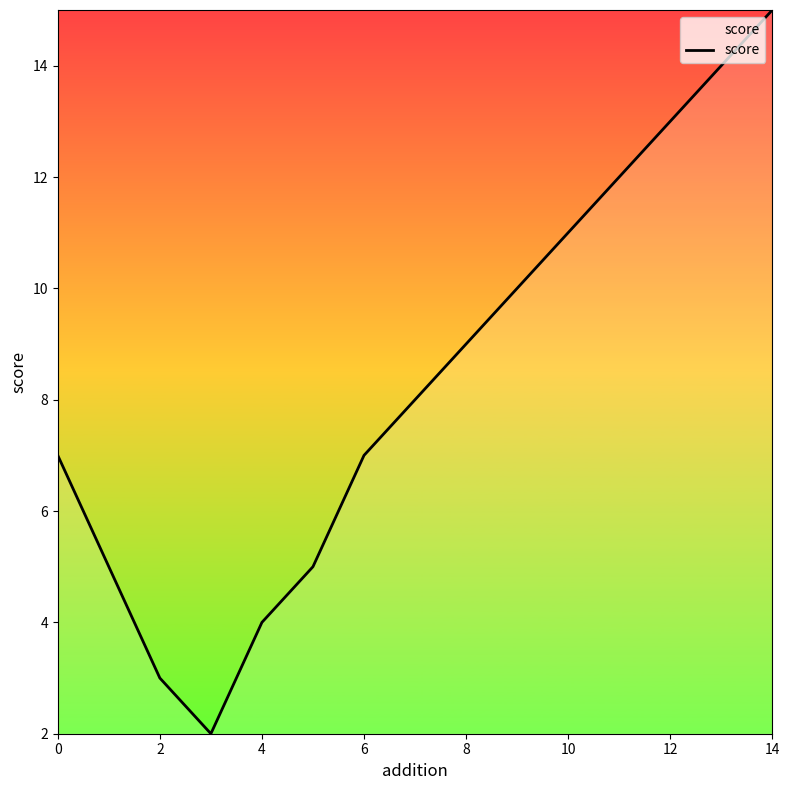

How many categories are shown in the chart?

15